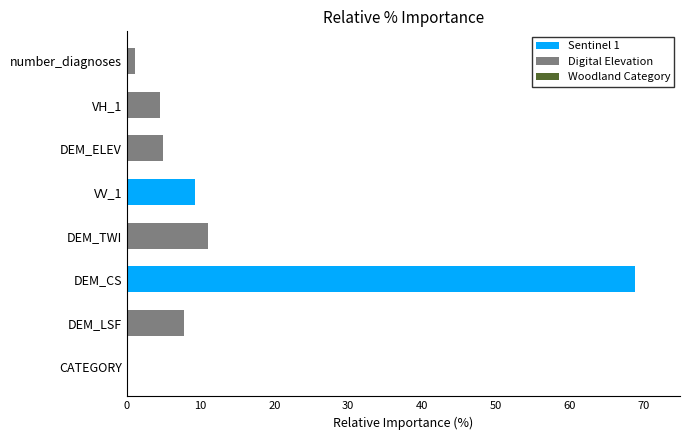

How many data points in Sentinel 1 are above 0?

2